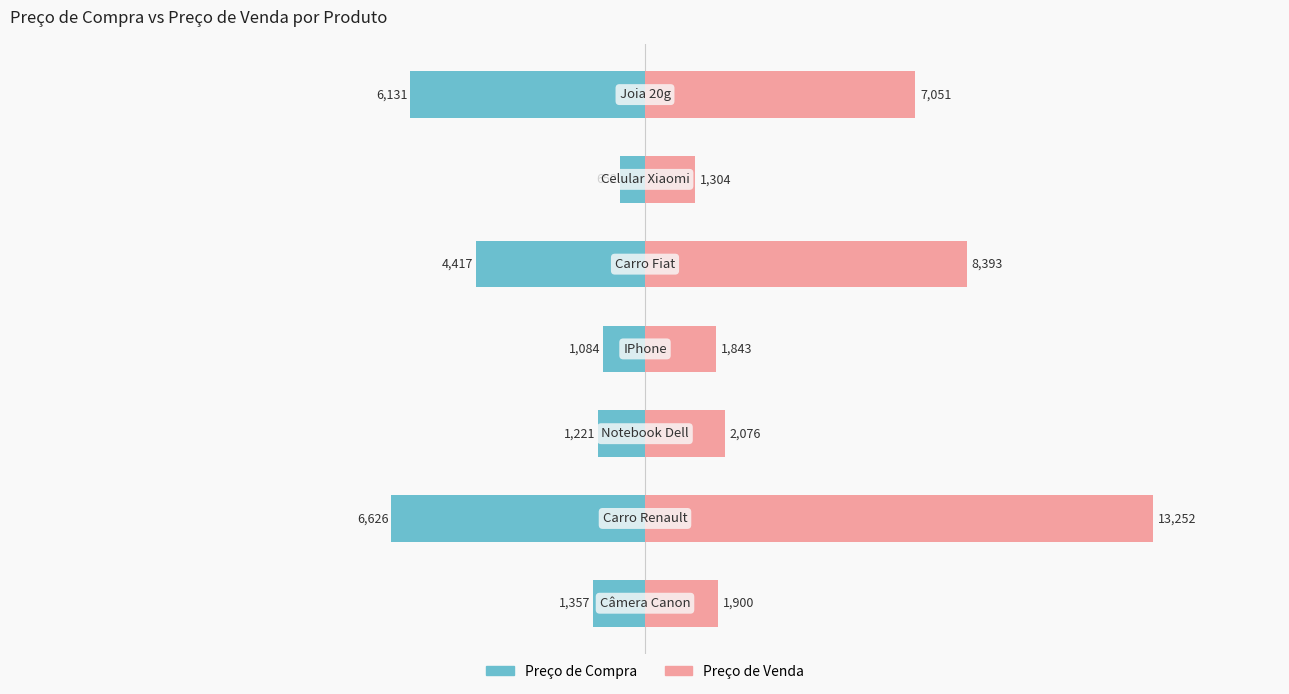

What is the maximum value for Preço de Venda?

13252.0